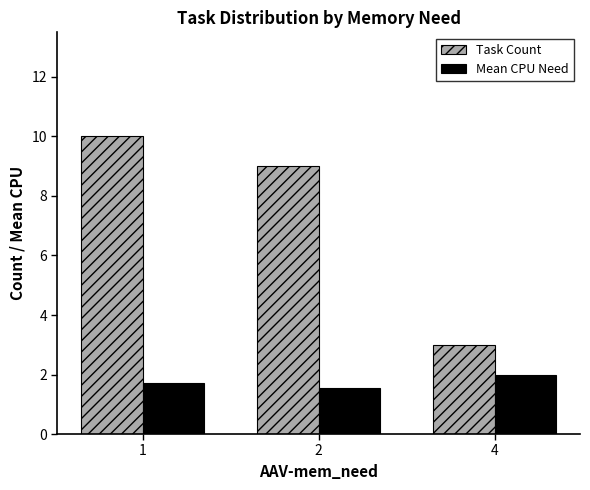

What is the difference between the Mean CPU Need values at 1 and 2?

0.1